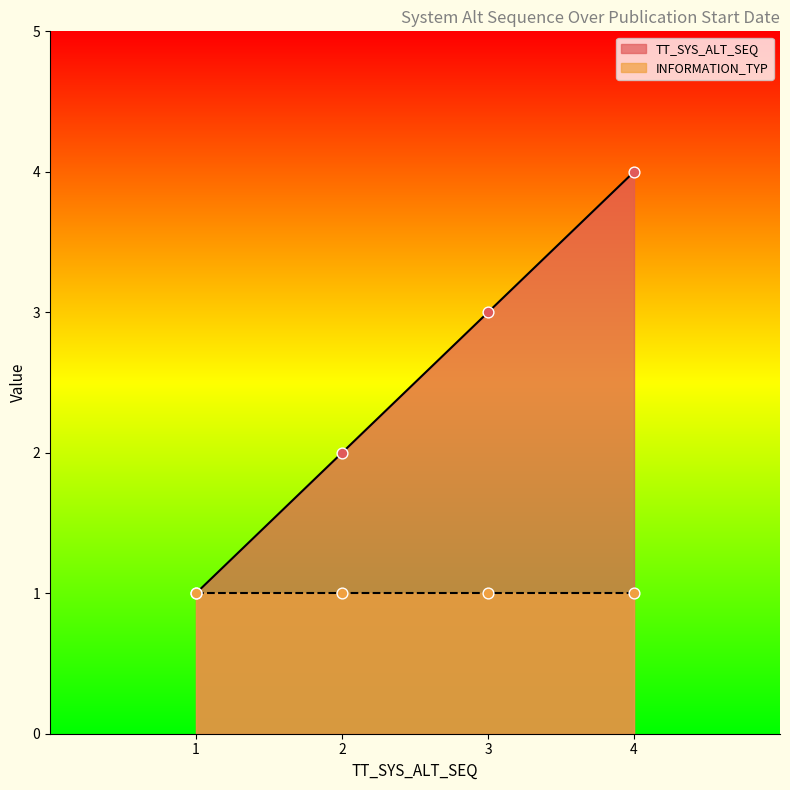

What is the highest value of the TT_SYS_ALT_SEQ series?

4.0